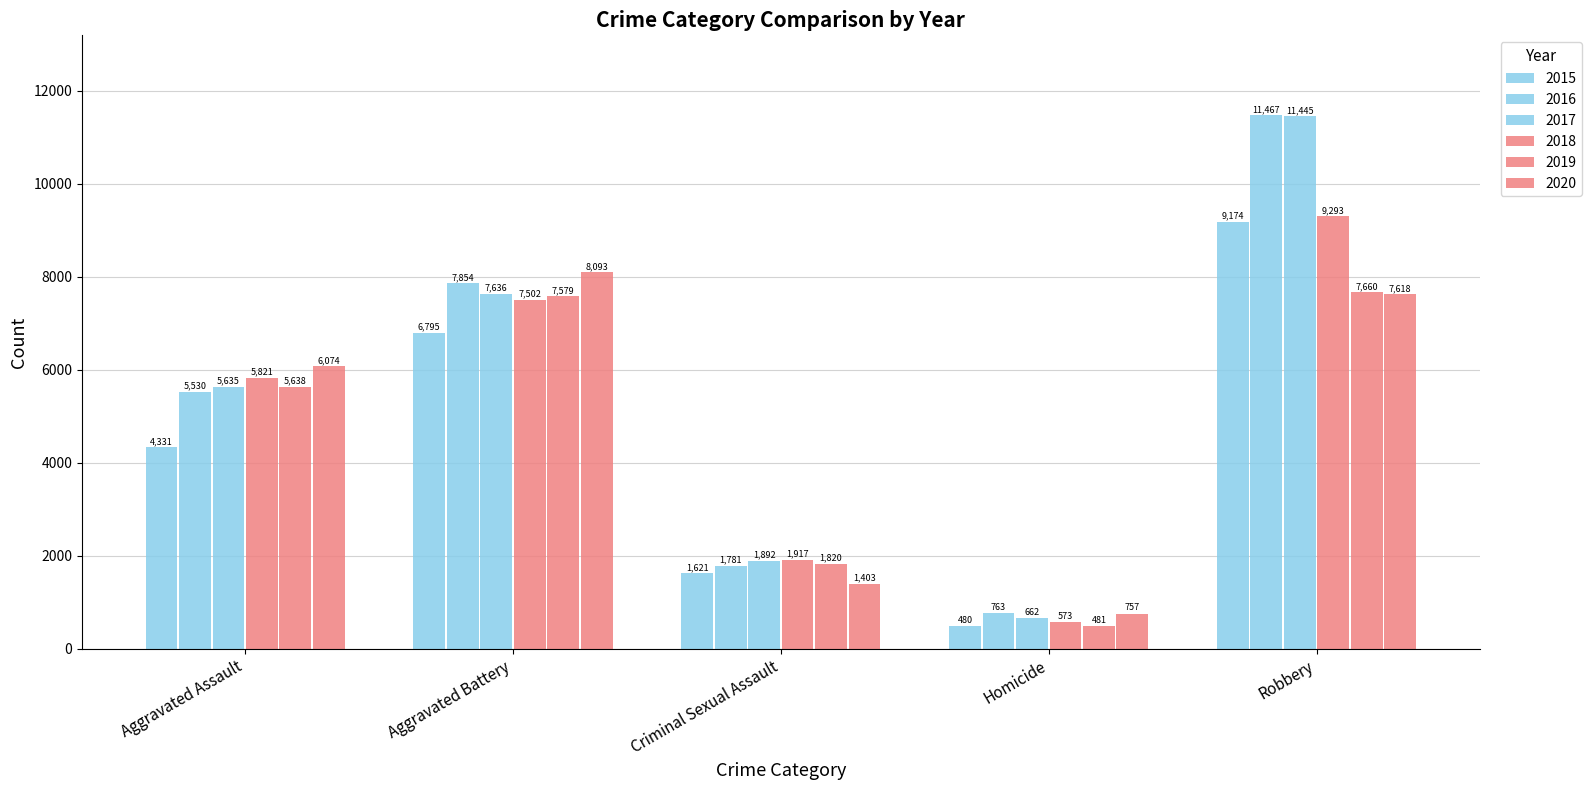

Is it true that 2018 equals 5821 at Aggravated Assault?

True